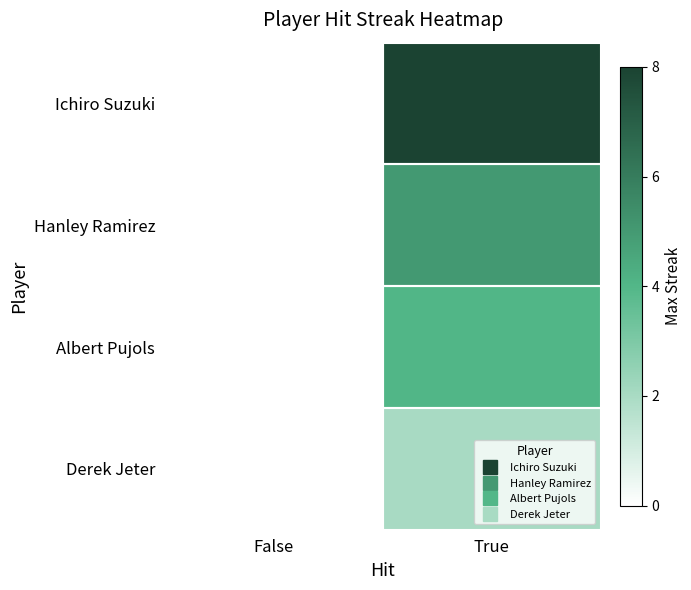

At which category is the sum across all series the highest?

True